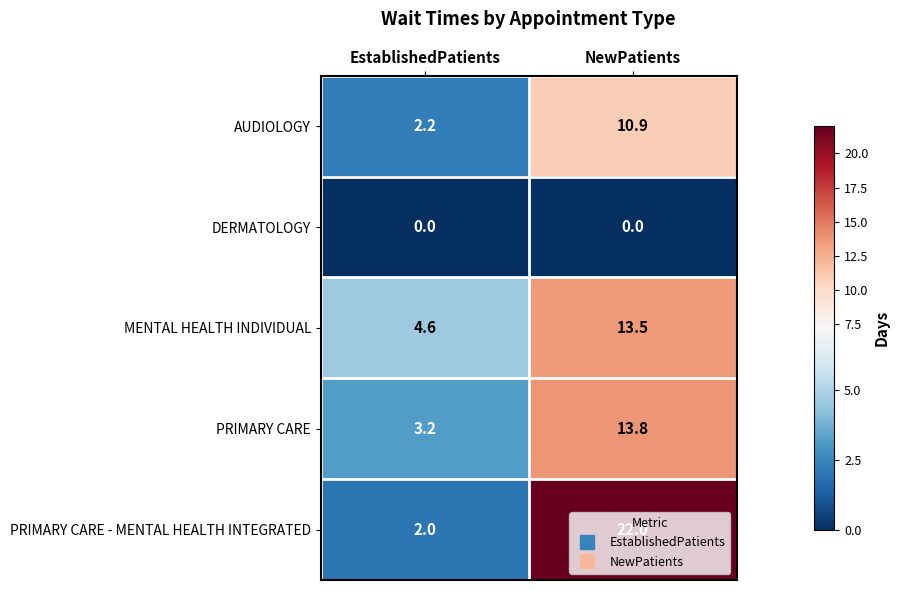

True or false: AUDIOLOGY has a value of 0.8 at EstablishedPatients.

False